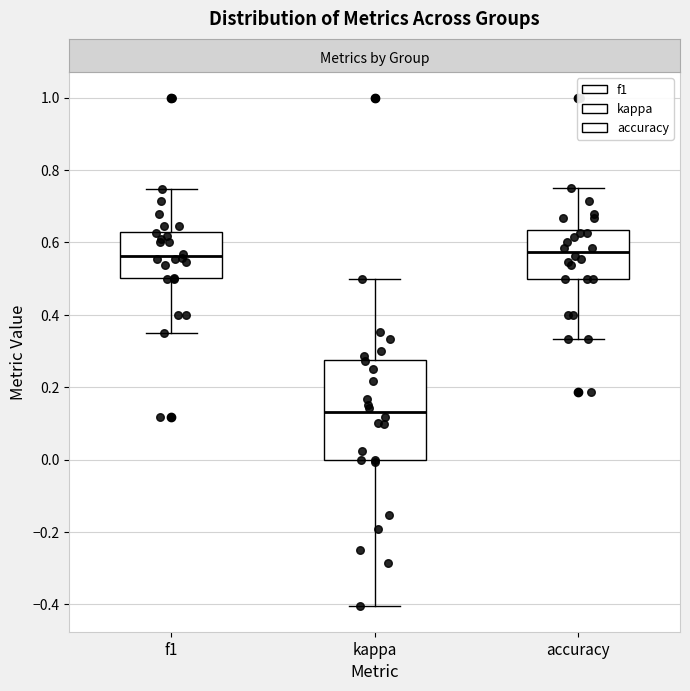

Where does the lower whisker of the box for accuracy end on the y-axis? The values are not printed on the chart, so give them approximately, as read against the axis.

0.34